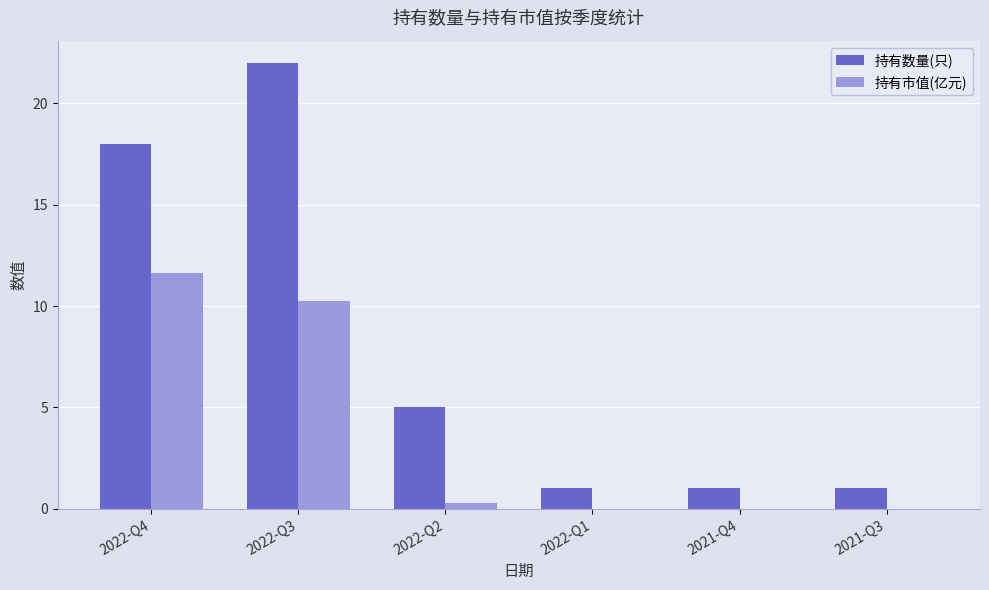

Count the 持有数量(只) values in the range 1 to 18.

5